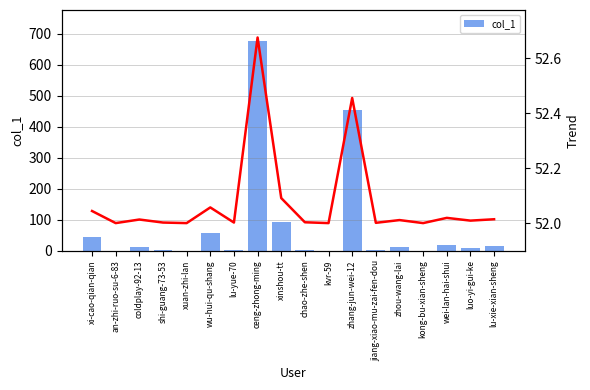

Which category has the highest value in the trend series?

ceng-zhong-ming